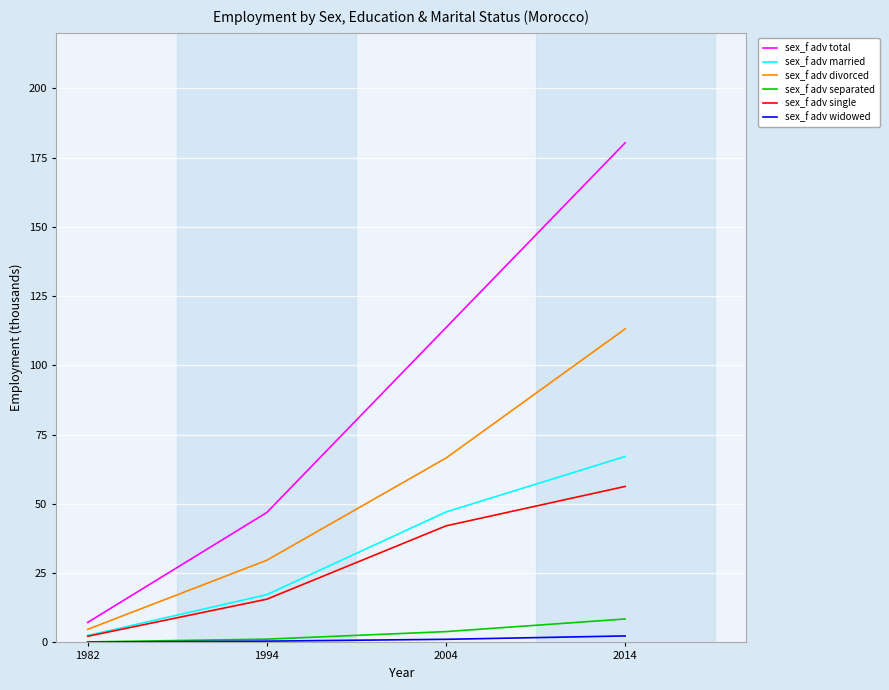

Does the chart have visible grid lines?

Yes